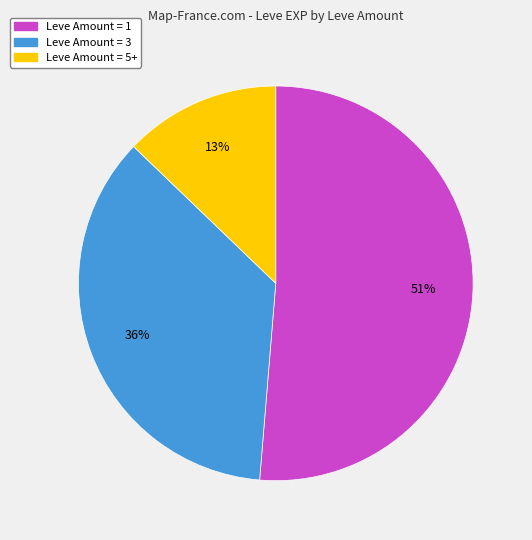

Between Leve Amount = 5+ and Leve Amount = 3, which is larger?

Leve Amount = 3